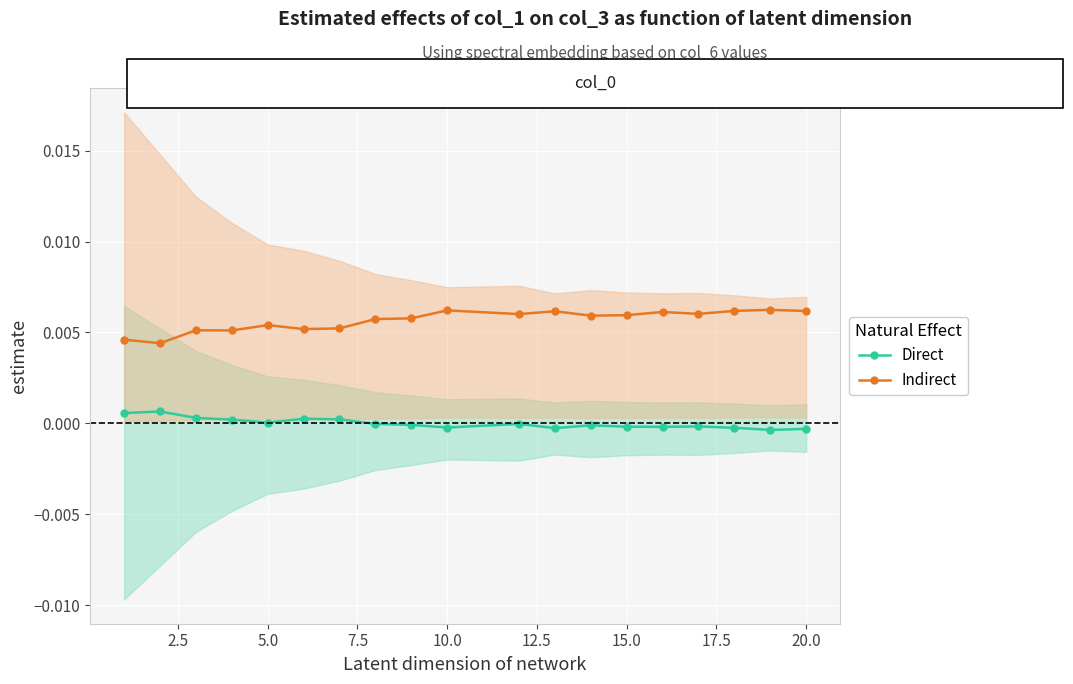

How many distinct data groups are displayed?

2